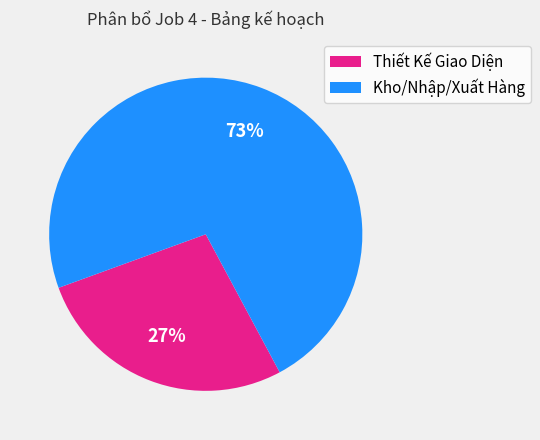

Do Kho/Nhập/Xuất Hàng and Thiết Kế Giao Diện together represent more than half of the pie?

Yes